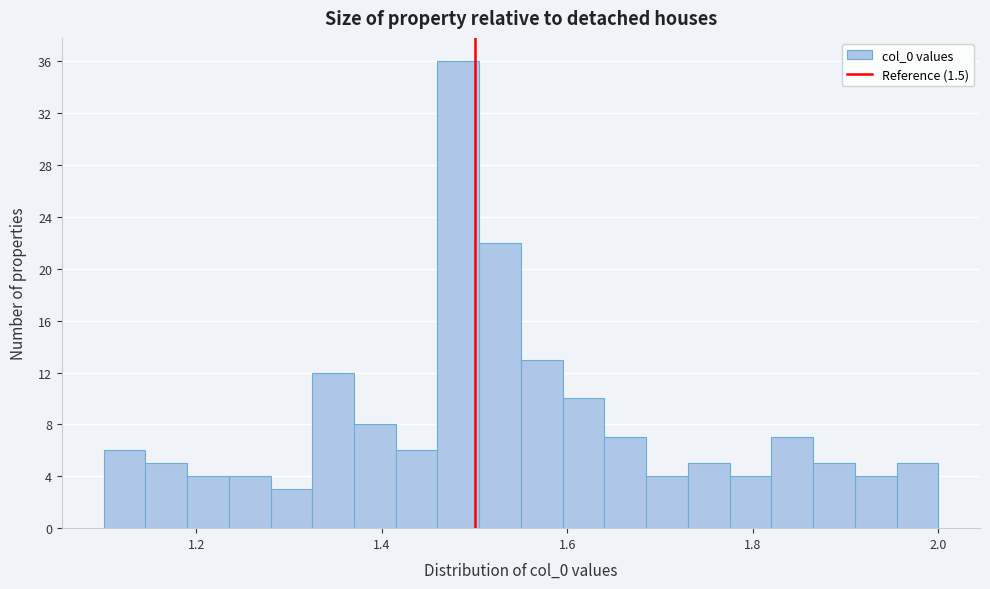

Read against the x-axis, roughly where is the centre of the tallest bar?

1.48